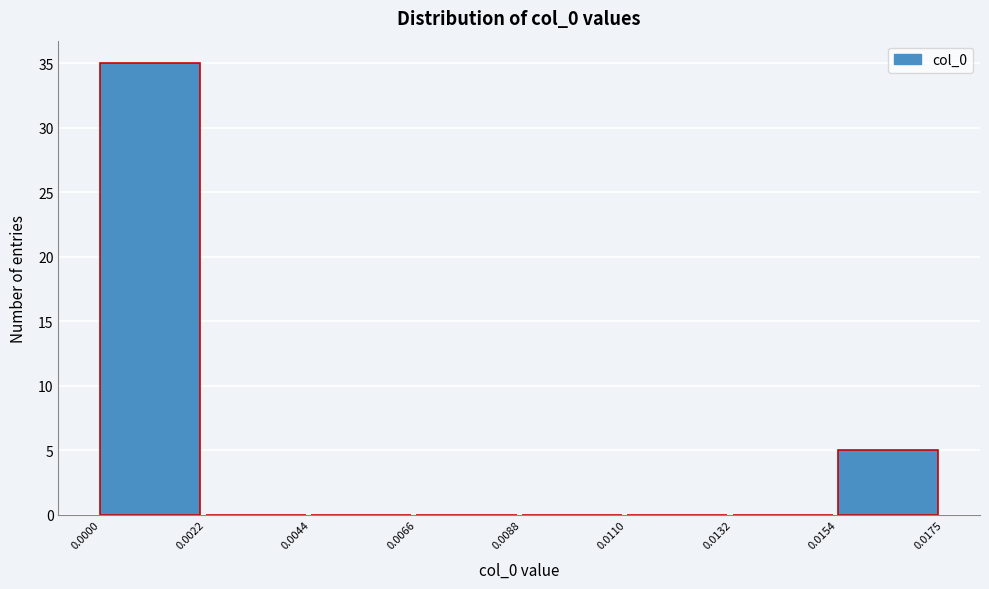

Over which range of the x-axis is the bar tallest?

0.0000 to 0.0022